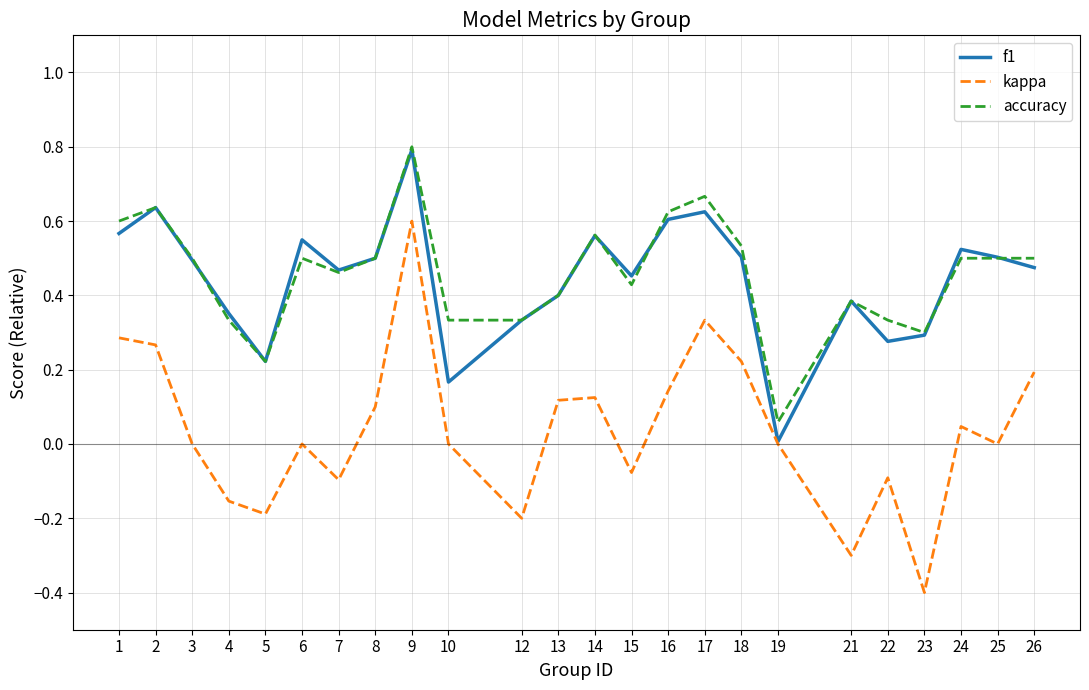

True or false: f1 has a value of 0.5 at 26.

True